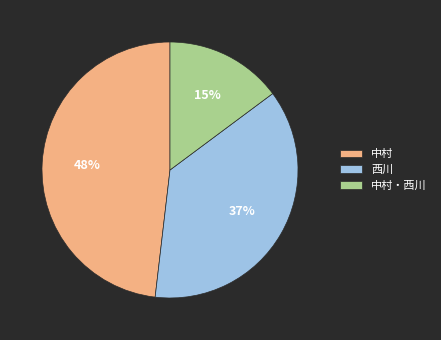

Is the sum of 西川 and 中村 greater than half?

Yes